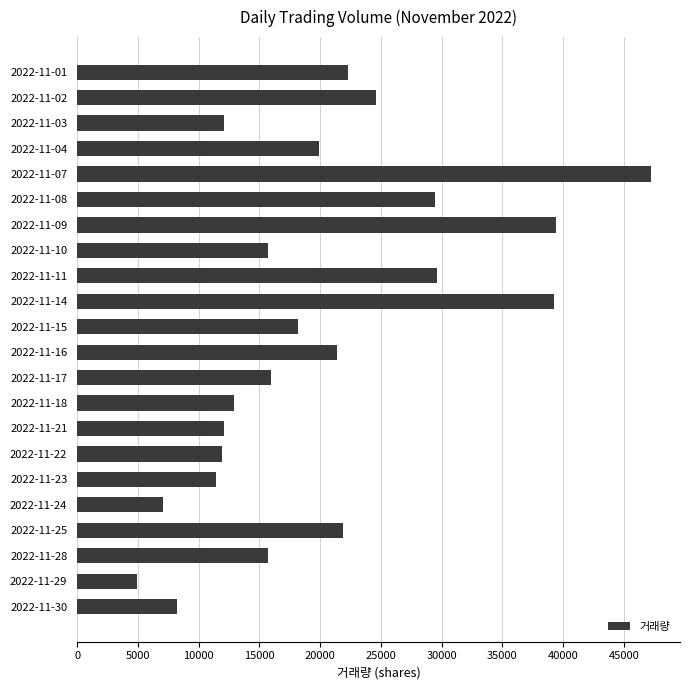

Which has a higher value, 2022-11-08 or 2022-11-16?

2022-11-08